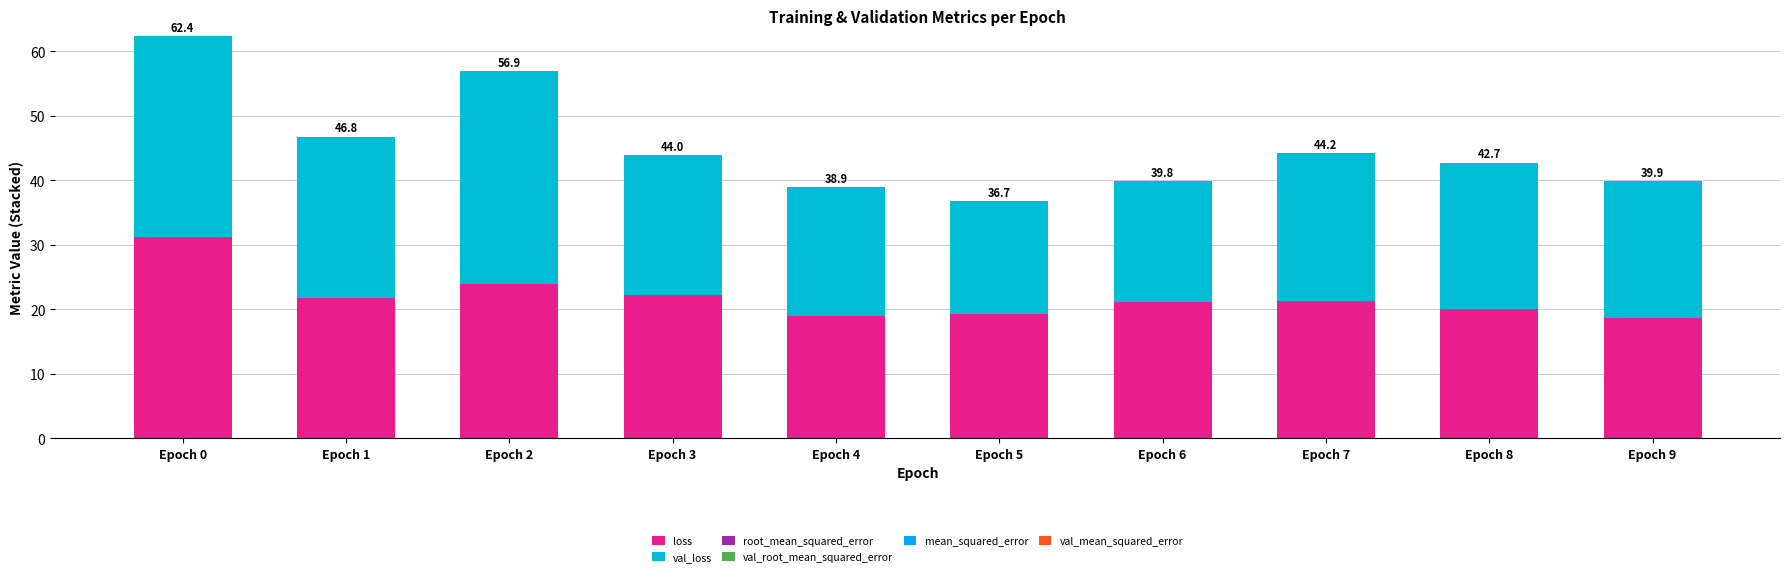

Count the number of data series in this chart.

6